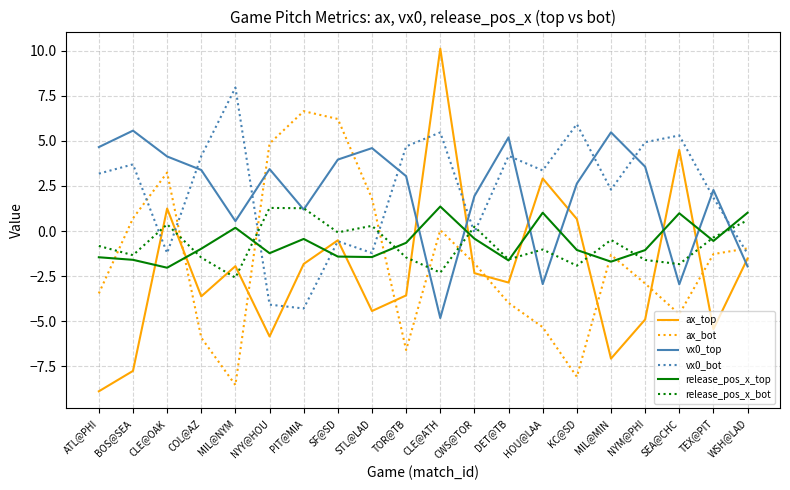

At which category is the sum across all series the highest?

CLE@ATH